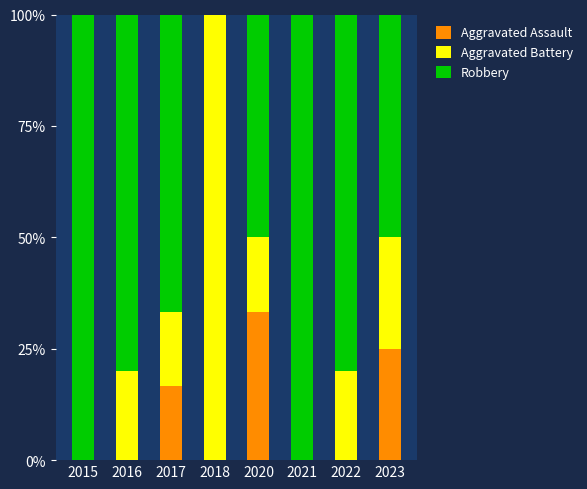

What is the total value across all series at 2018?

100.0